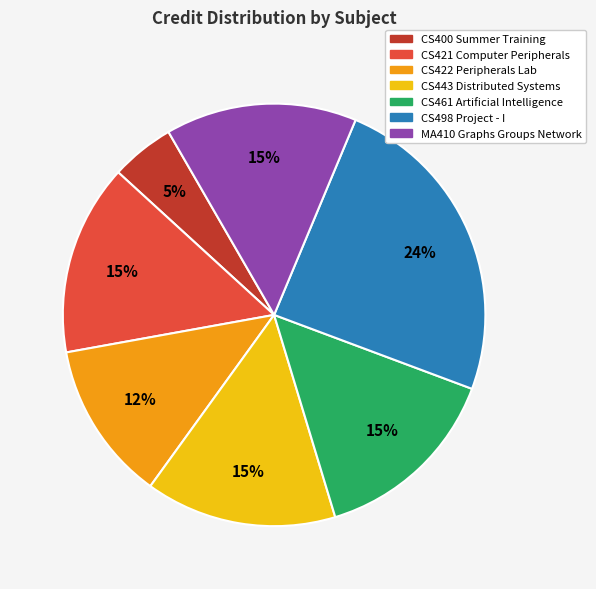

The CS422 Peripherals Lab slice represents 12% of the pie. True or false?

True